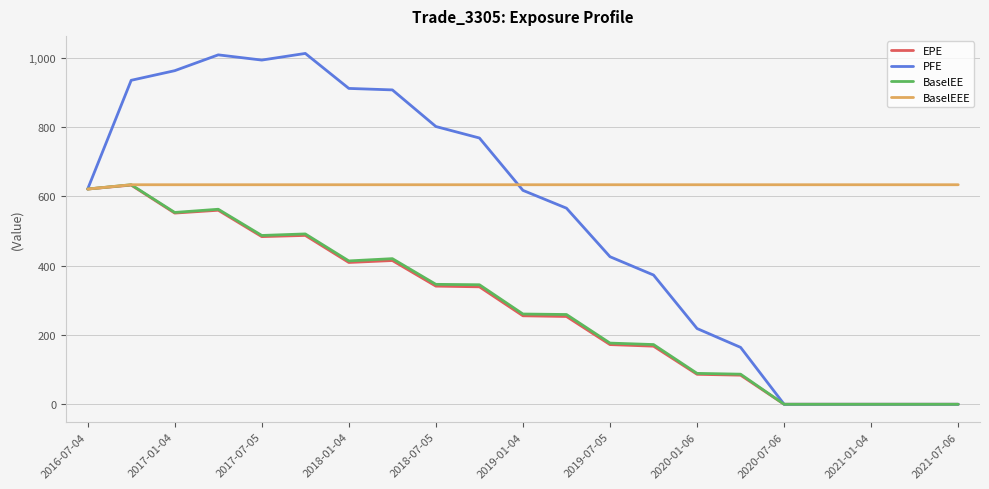

What are all the series names shown in the legend?

EPE, PFE, BaselEE, BaselEEE